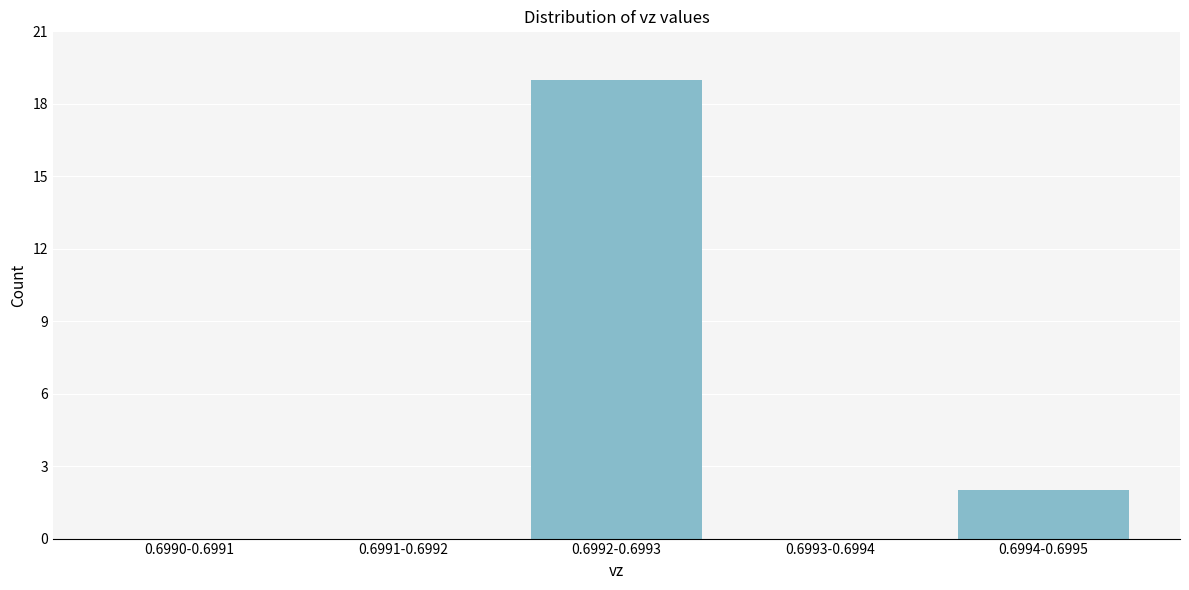

Reading left to right, transcribe all the data shown in this chart.

0.6990-0.6991=0	0.6991-0.6992=0	0.6992-0.6993=19	0.6993-0.6994=0	0.6994-0.6995=2